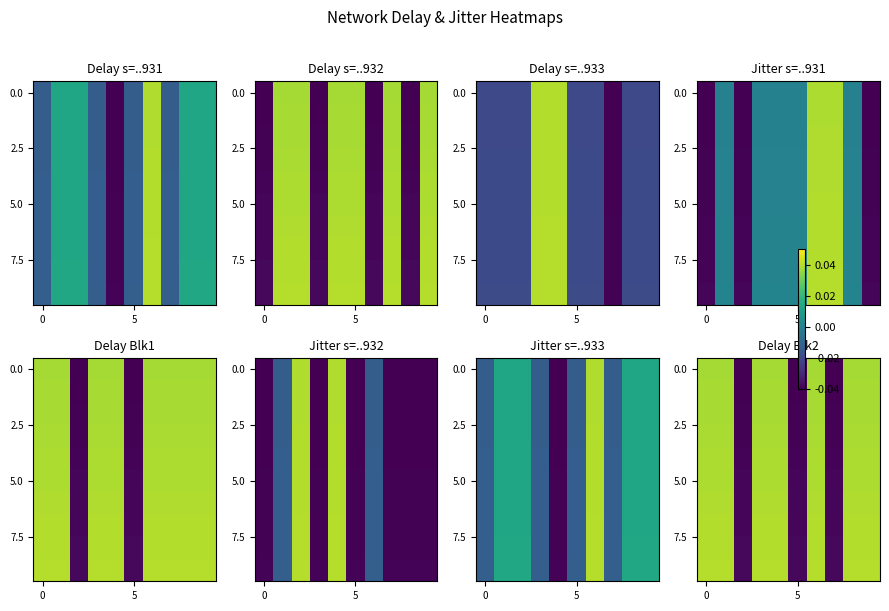

How many values in 0.0 are above zero?

7